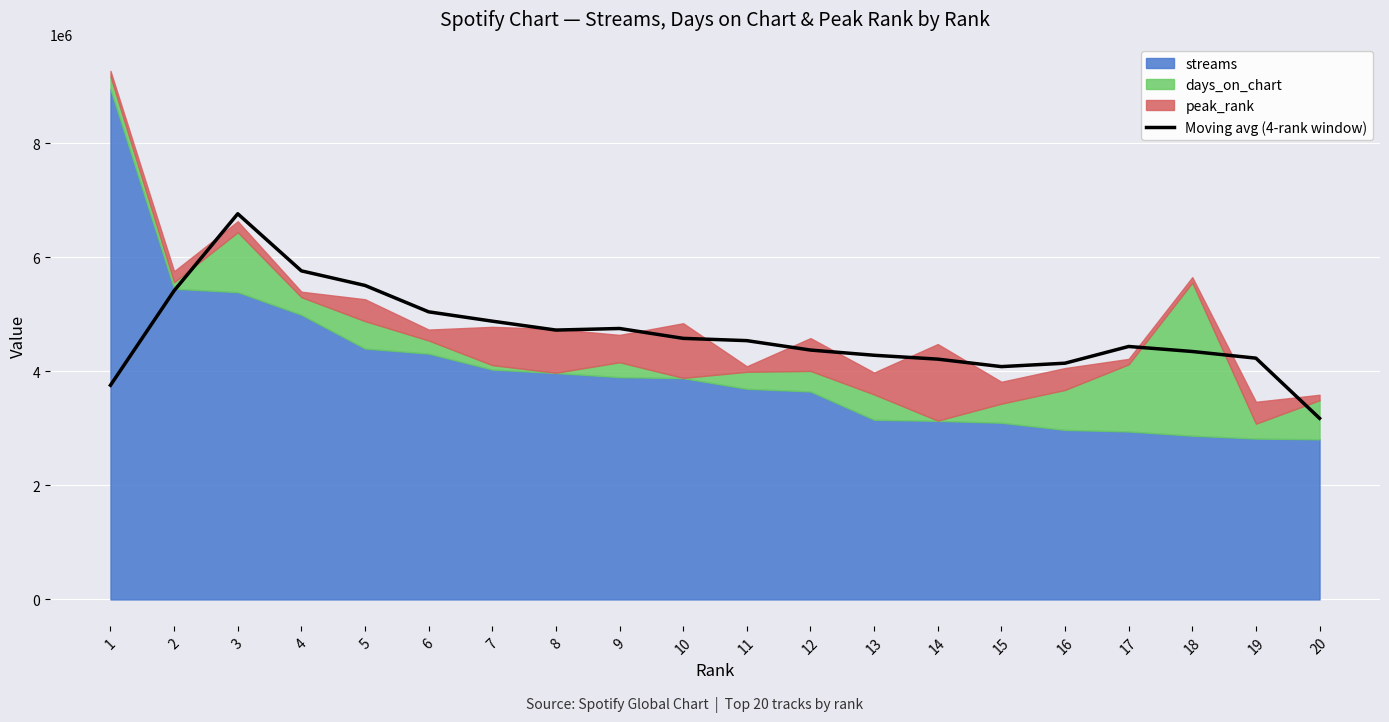

What is the change in value from 14 to 20?

-1037611.2